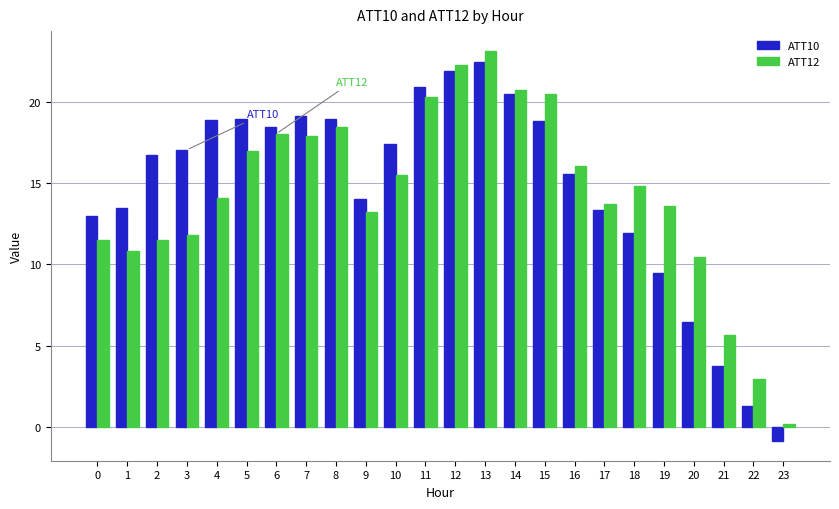

Is it true that ATT12 equals 14.1 at 4?

True